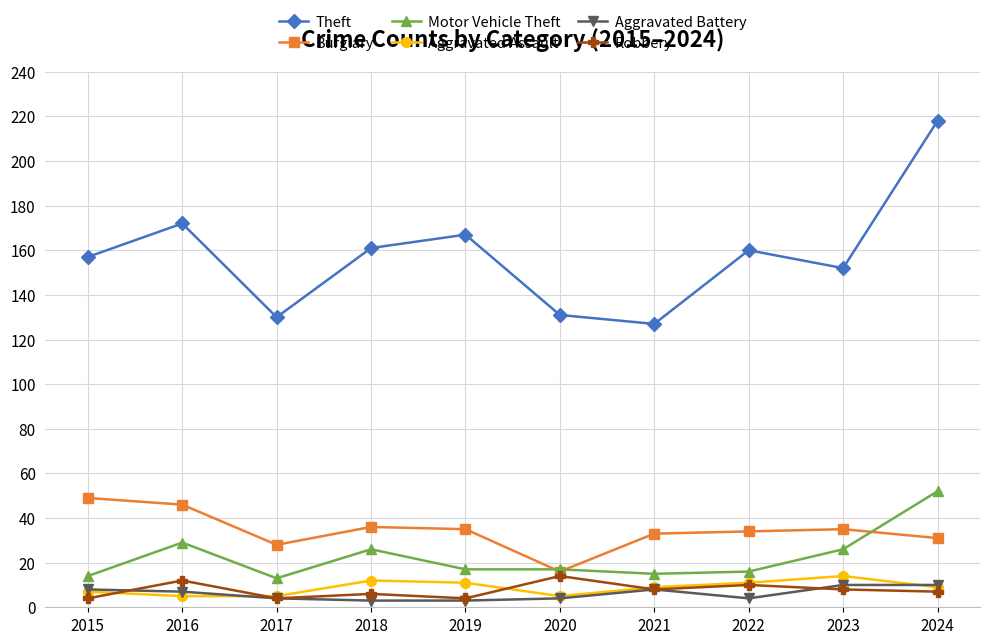

Reading left to right, transcribe all the data shown in this chart.

Theft: 157	172	130	161	167	131	127	160	152	218
Burglary: 49	46	28	36	35	16	33	34	35	31
Motor Vehicle Theft: 14	29	13	26	17	17	15	16	26	52
Aggravated Assault: 7	5	5	12	11	5	9	11	14	9
Aggravated Battery: 8	7	4	3	3	4	8	4	10	10
Robbery: 4	12	4	6	4	14	8	10	8	7